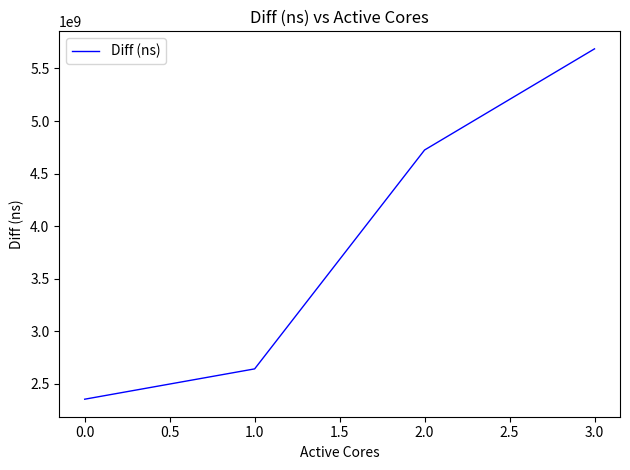

Where is the data nearest to the value 4020650637?

2.0